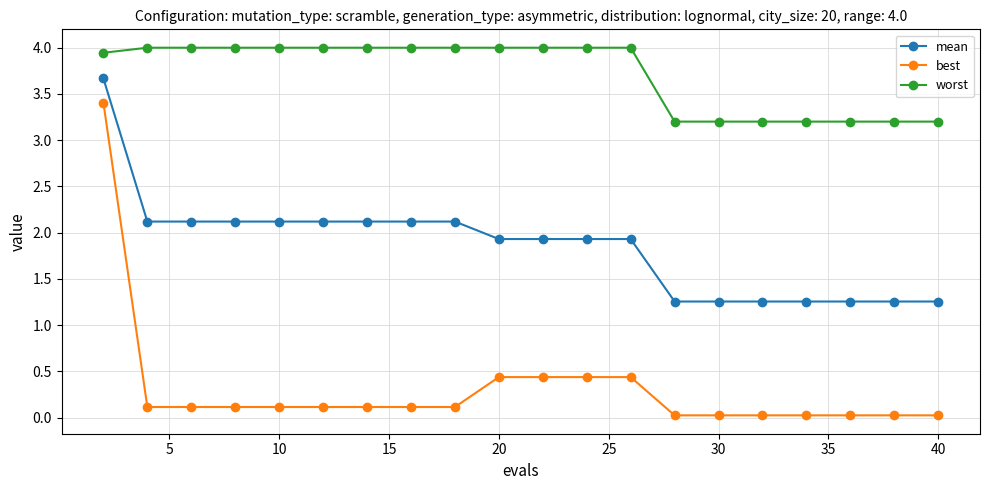

What is the maximum value shown in the chart?

4.0